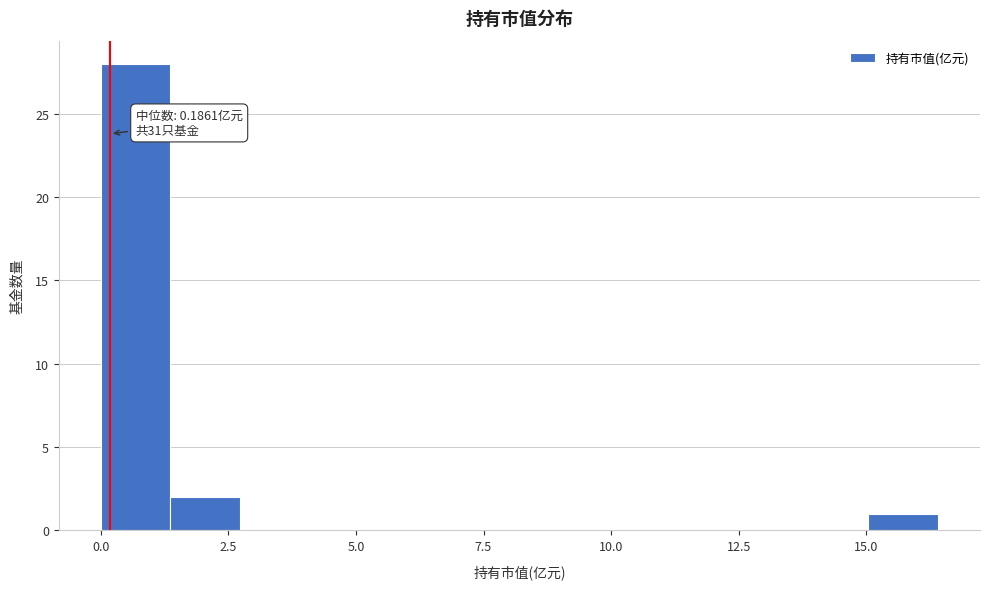

Around what value on the x-axis is the tallest bar? Give the approximate position of its centre, as read against the axis.

0.5